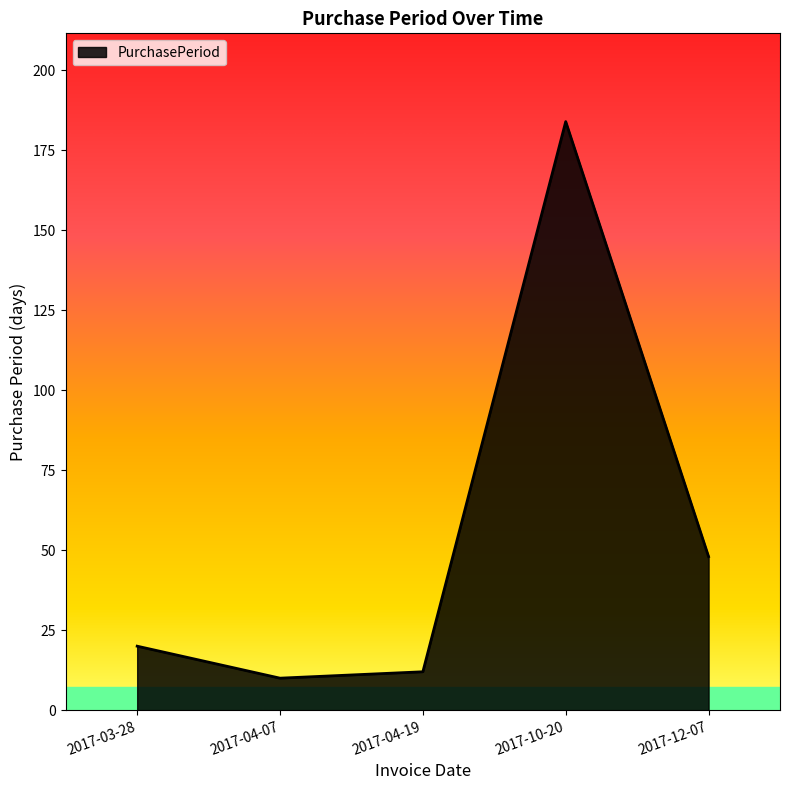

What position from the left is 2017-04-07?

2